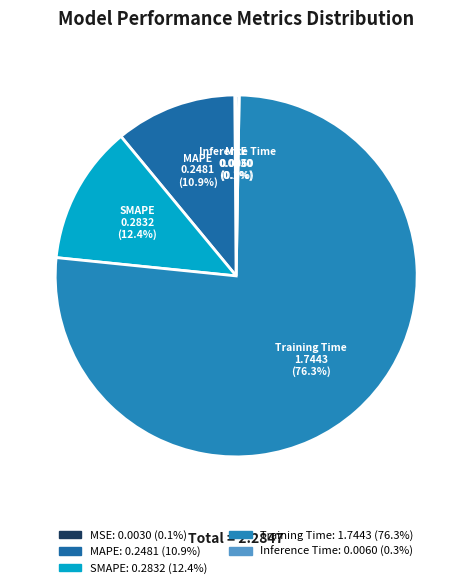

Which has a higher value, MAPE or SMAPE?

SMAPE